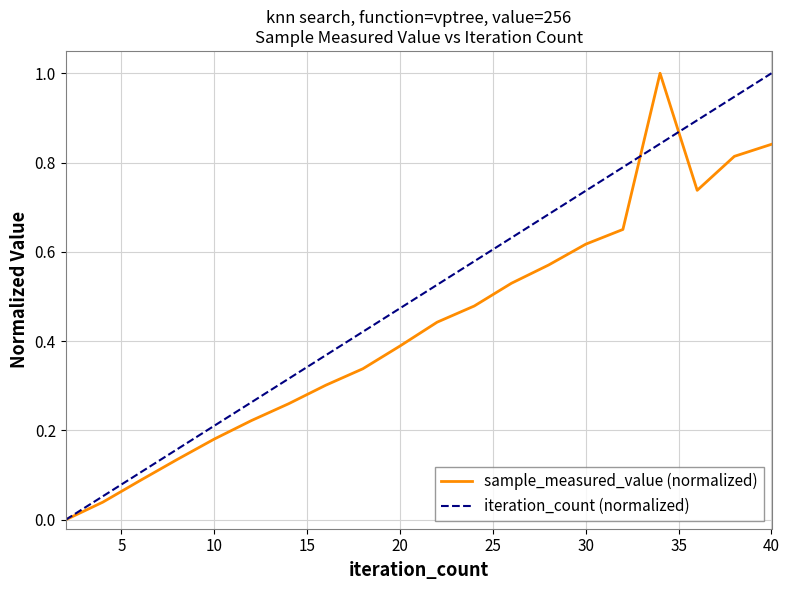

What is the maximum value for sample_measured_value (normalized)?

1.0